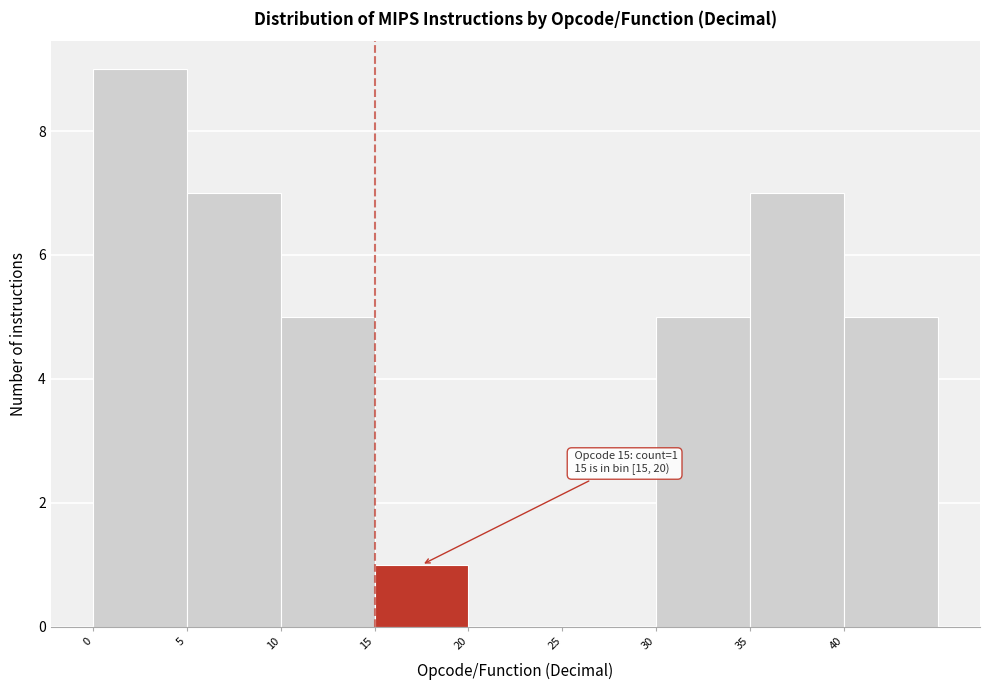

Which range on the x-axis has the tallest bar?

0 to 5